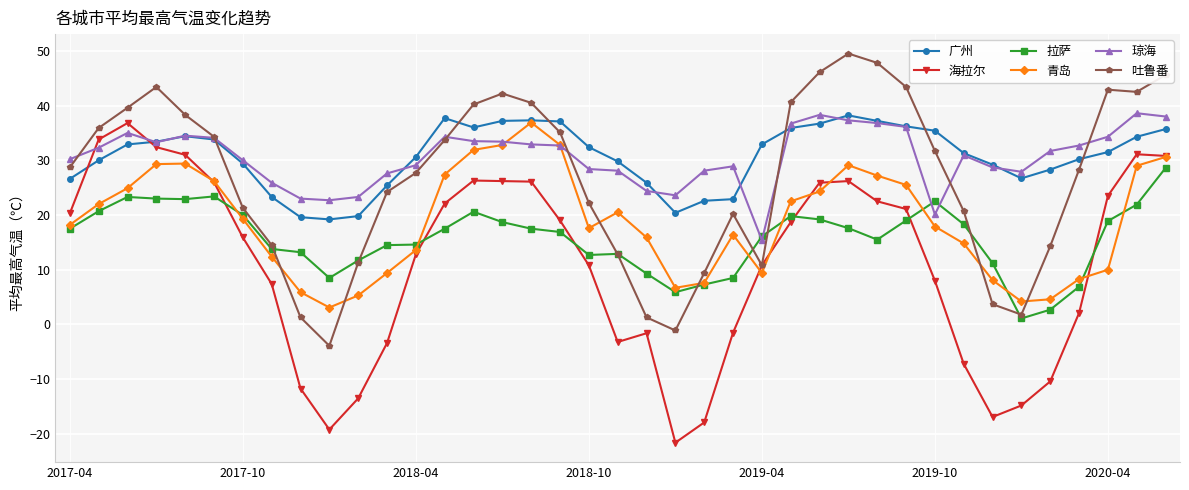

Which series has the widest spread of values?

海拉尔